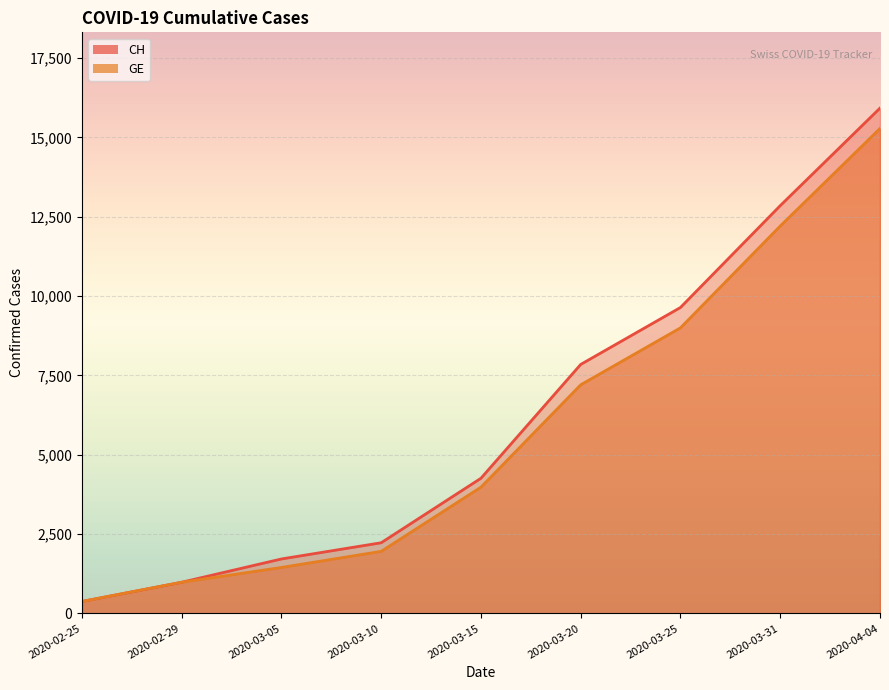

True or false: CH and GE cross at least once.

False